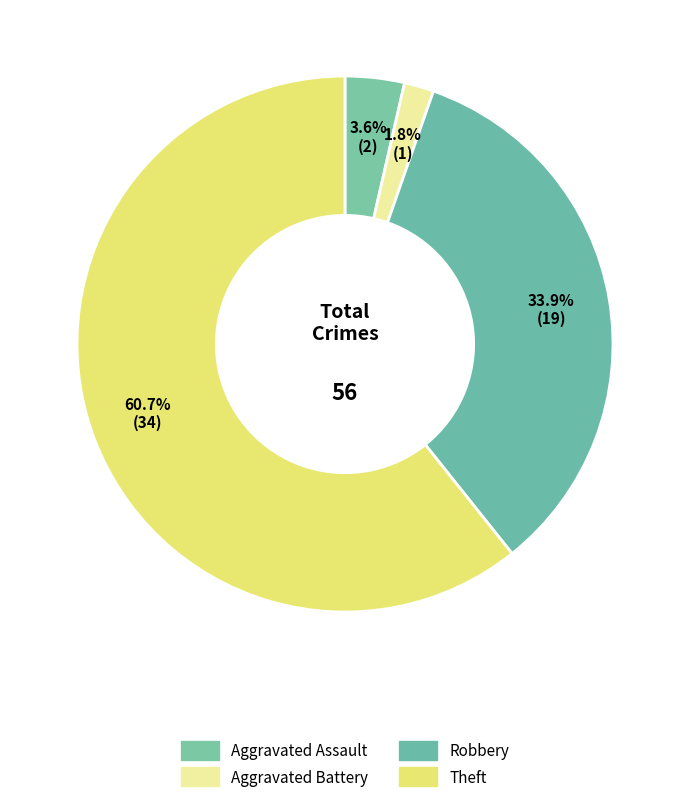

What is the largest slice in the pie chart?

Theft